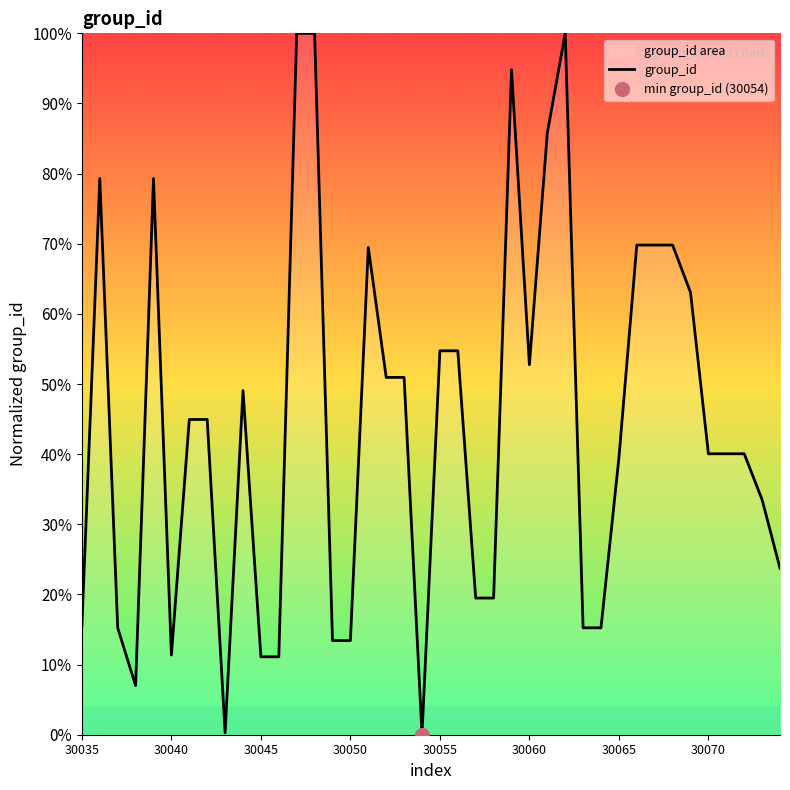

What is the difference between the second highest and minimum values?

100.0